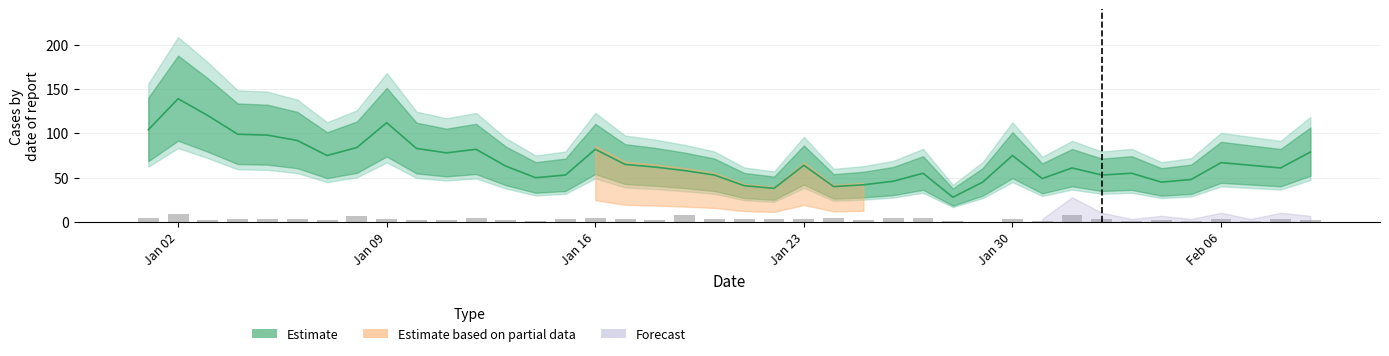

Which category has the highest value in the Estimate series?

Jan 02